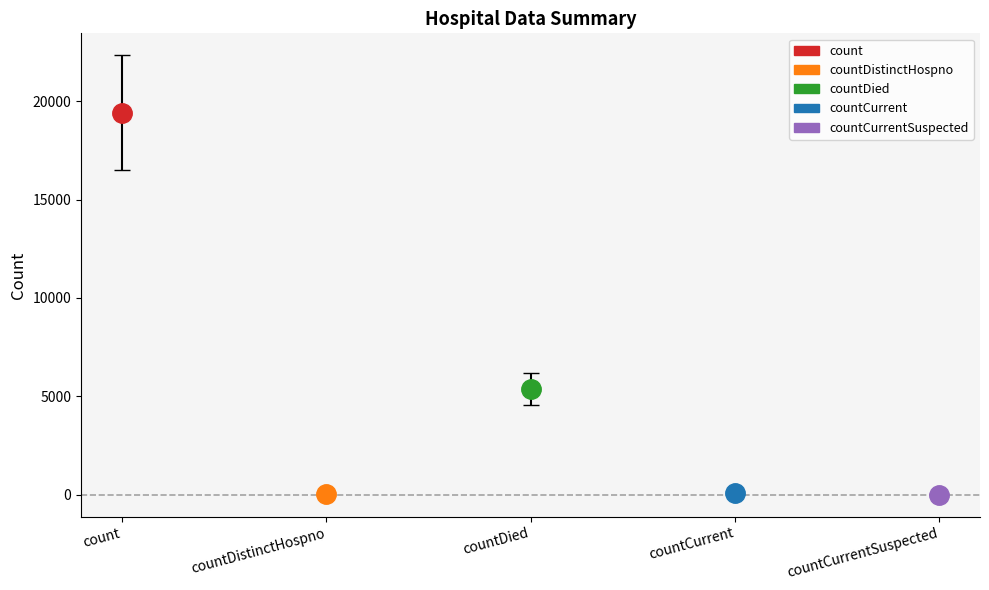

How many lines are shown in the chart?

1